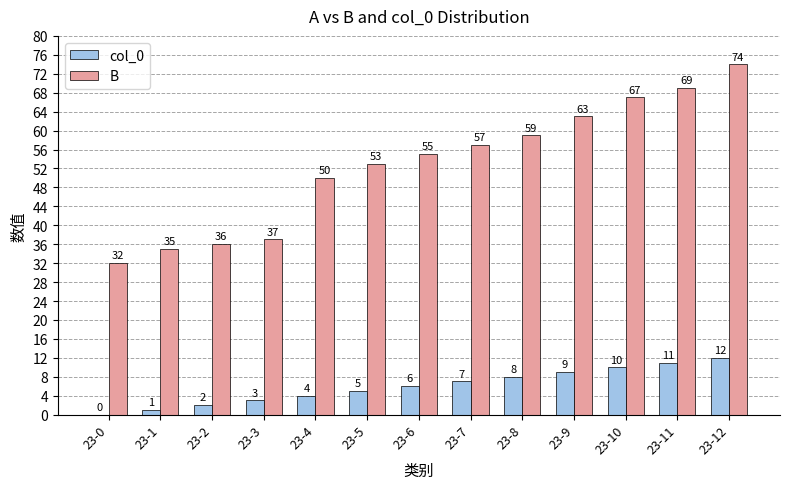

The B series shows 63 at 23-9. True or false?

True